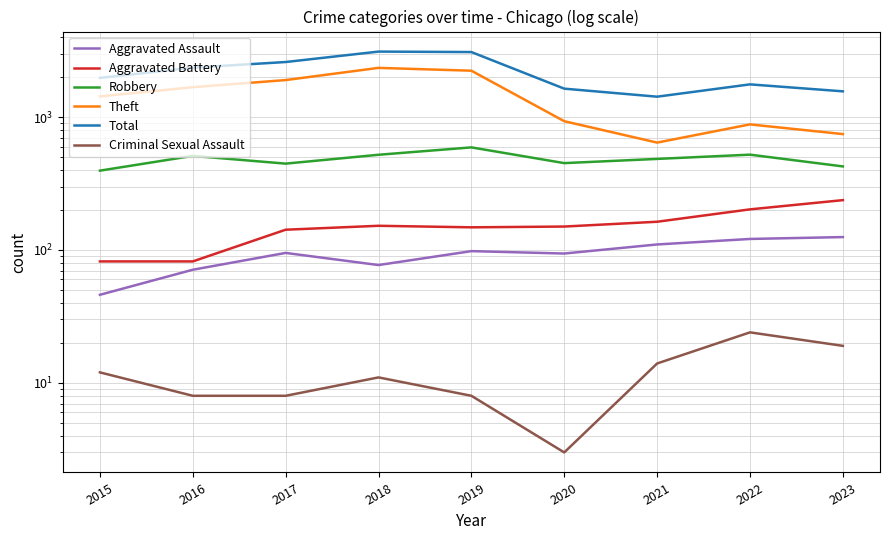

What is the difference between the maximum and minimum values in the Theft series?

1700